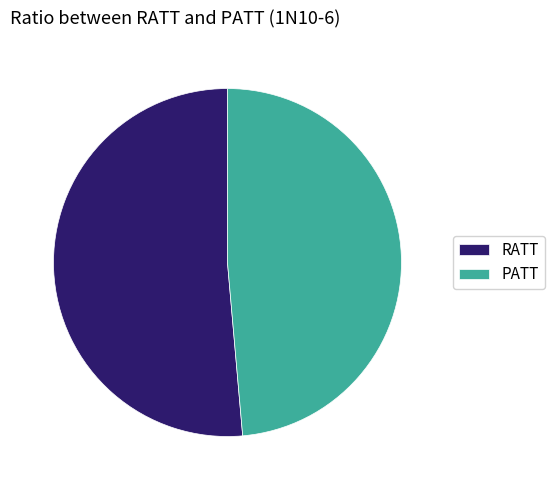

Is the sum of RATT and PATT greater than half?

Yes